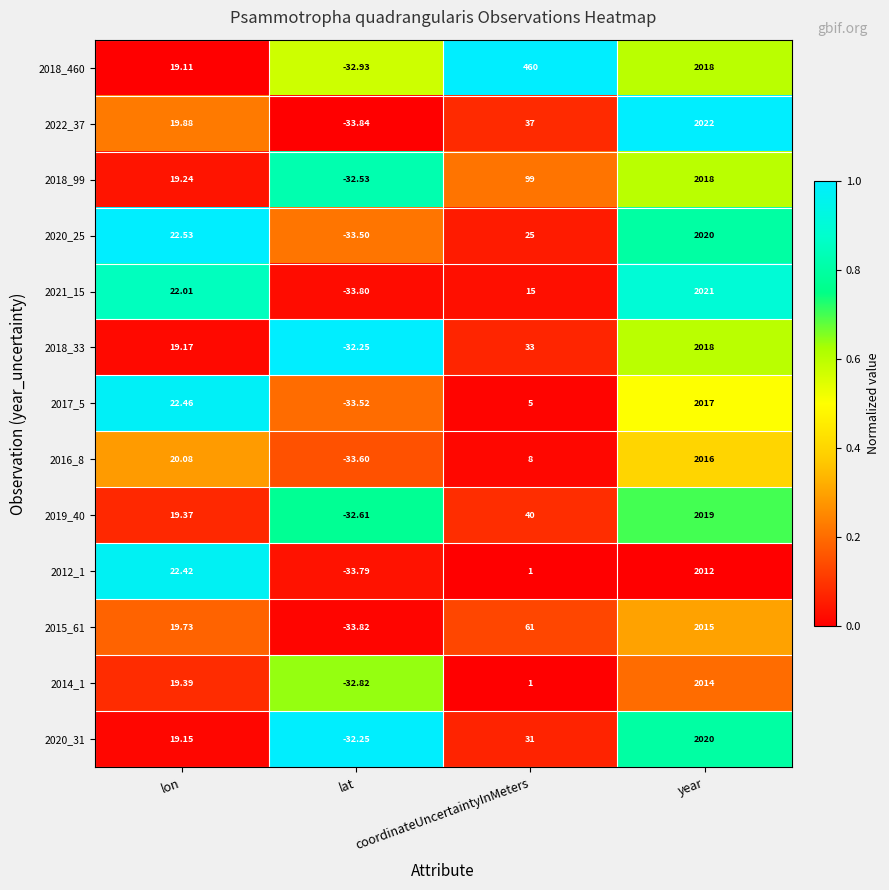

Is the value of 2018_460 at lon greater than the value of 2020_31 at year?

No